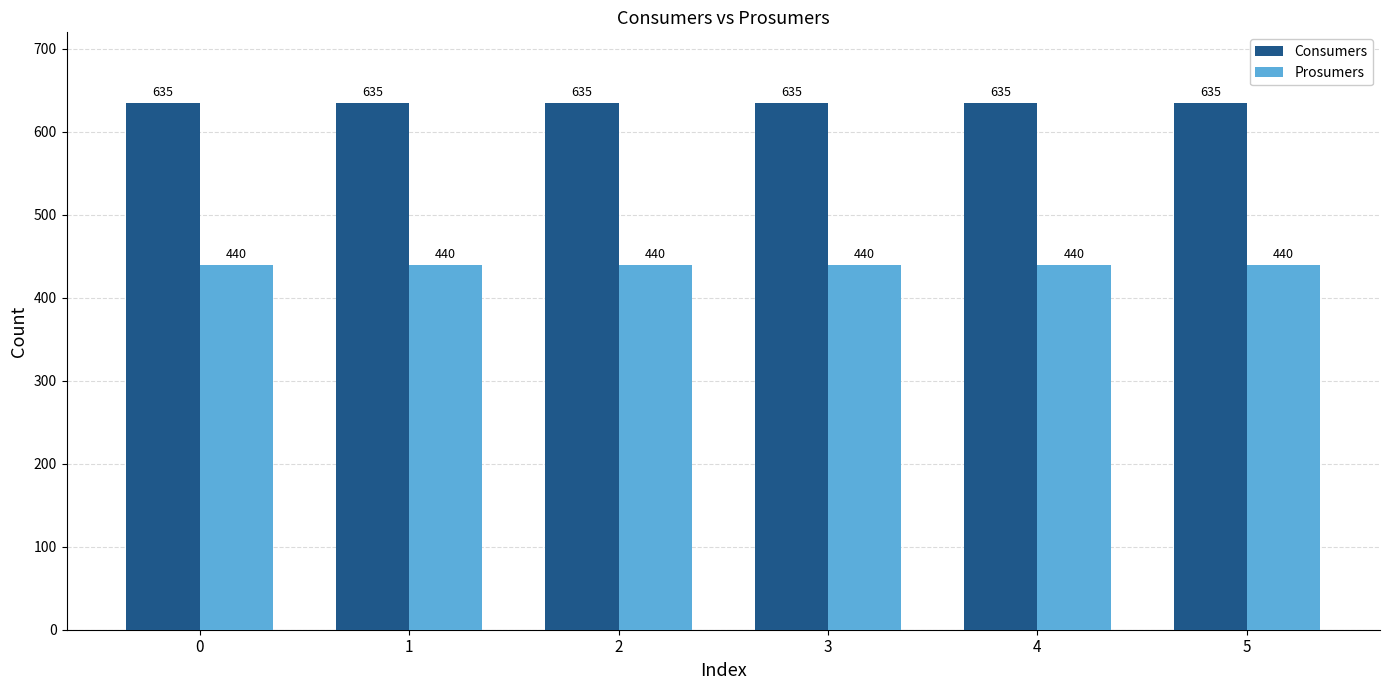

What is the sum of all Consumers values?

3810